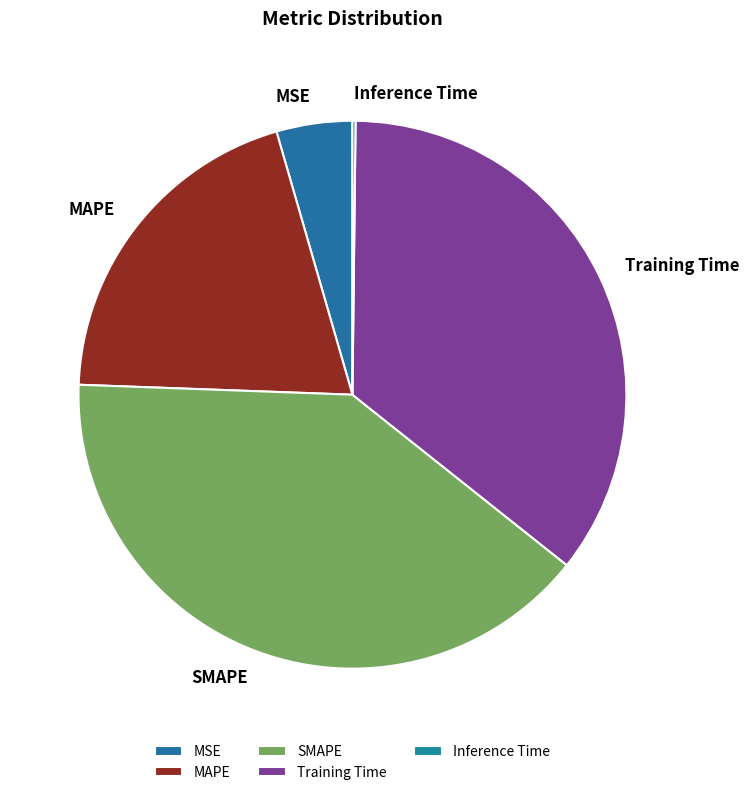

Is there any slice that represents more than half of the pie?

No